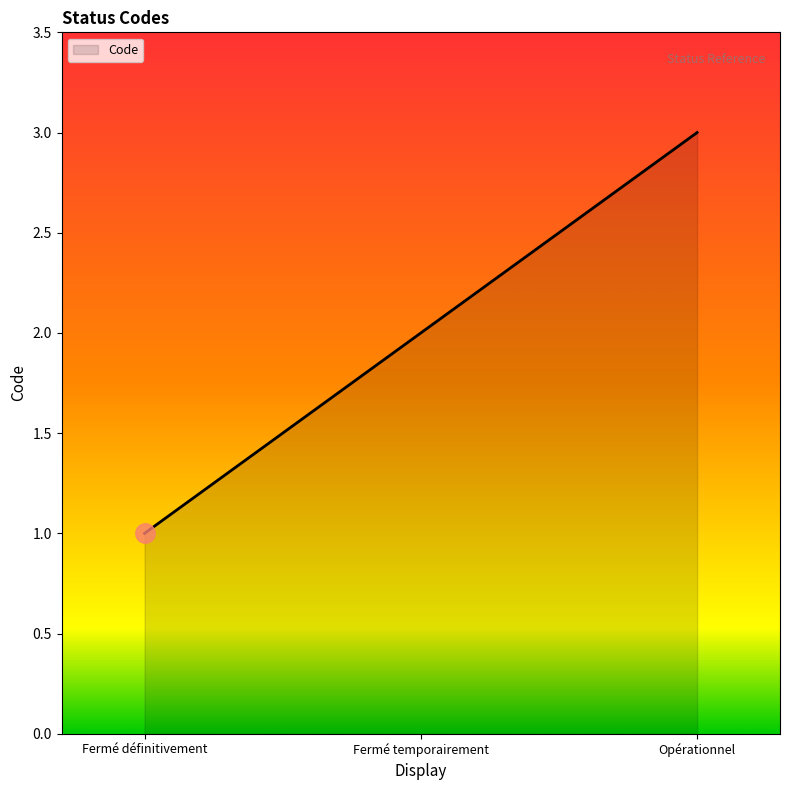

What is the minimum value shown in the chart?

1